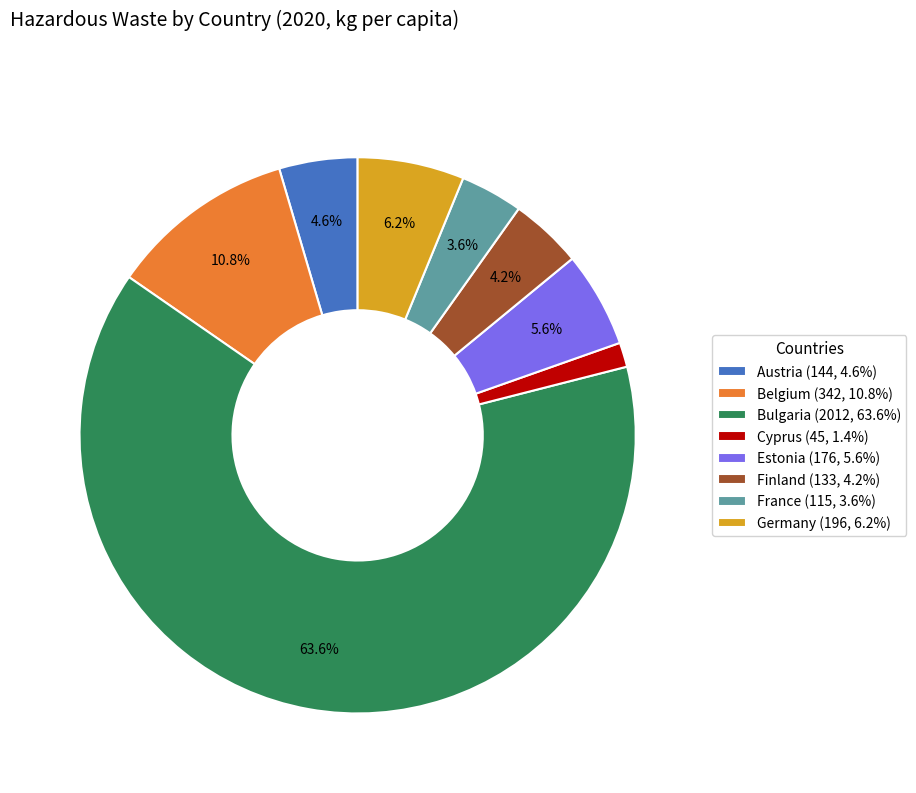

What is the ratio of the value at Estonia (176, 5.6%) to the value at Germany (196, 6.2%)?

0.9